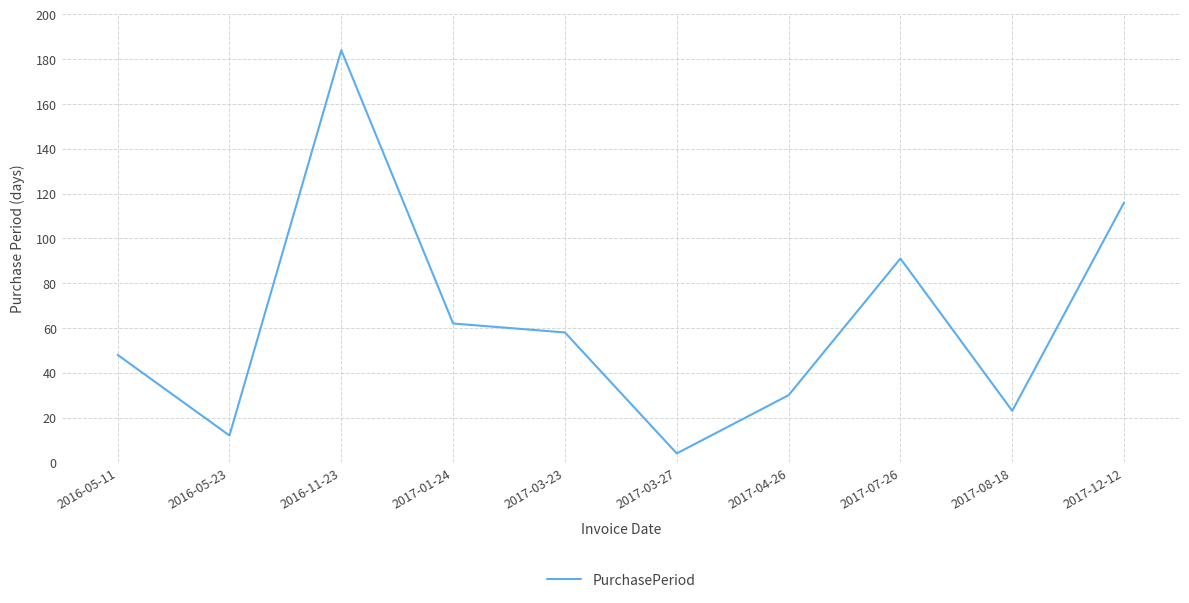

True or false: the data shows 313 at 2016-11-23.

False